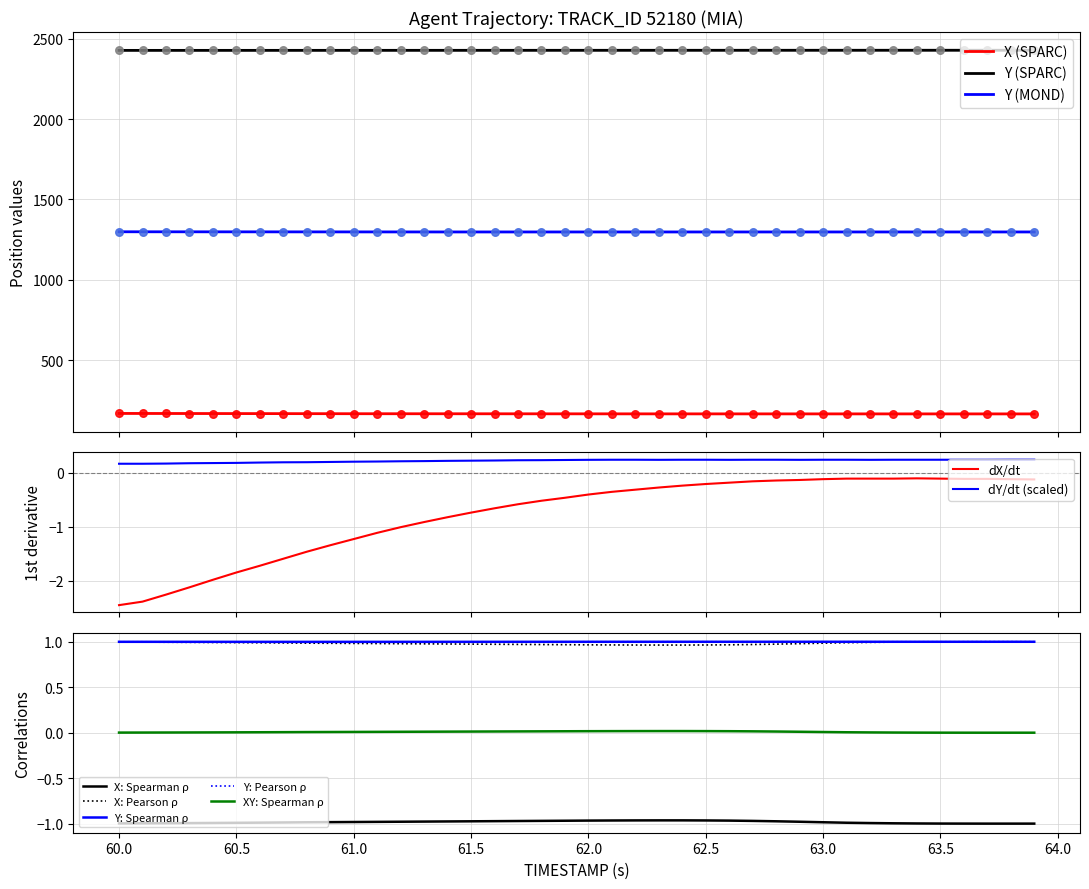

True or false: Y (MOND) and Y (SPARC) cross at least once.

False